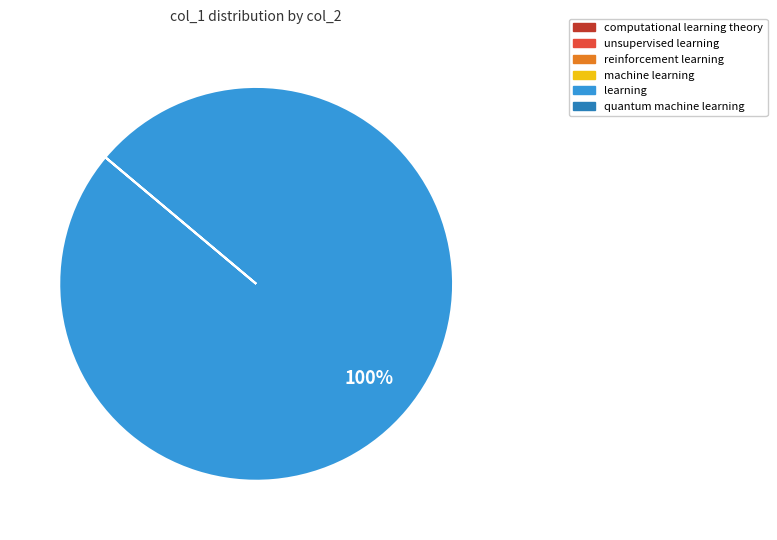

To the nearest percent, what is the difference between the largest and smallest slice percentages?

100%